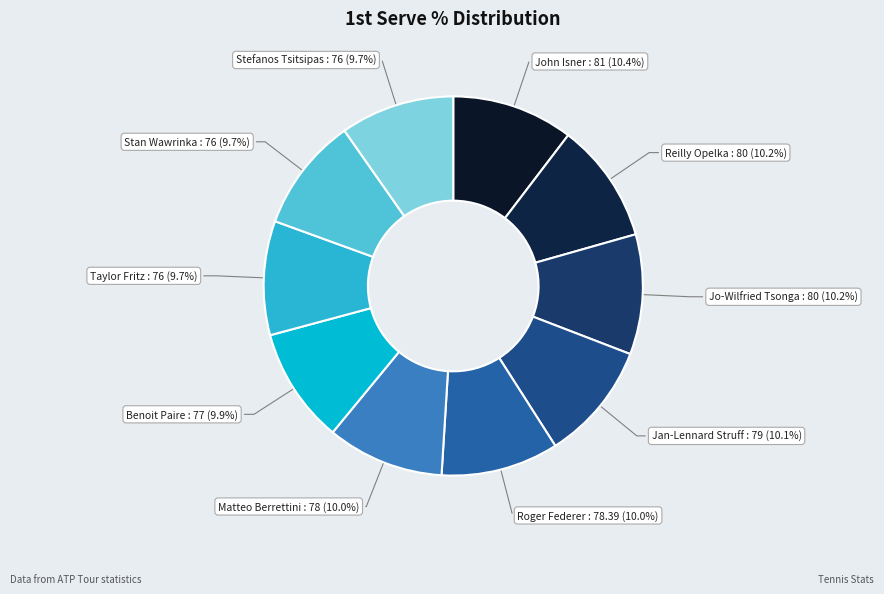

What percentage is the Stan Wawrinka slice, to the nearest percent?

10%